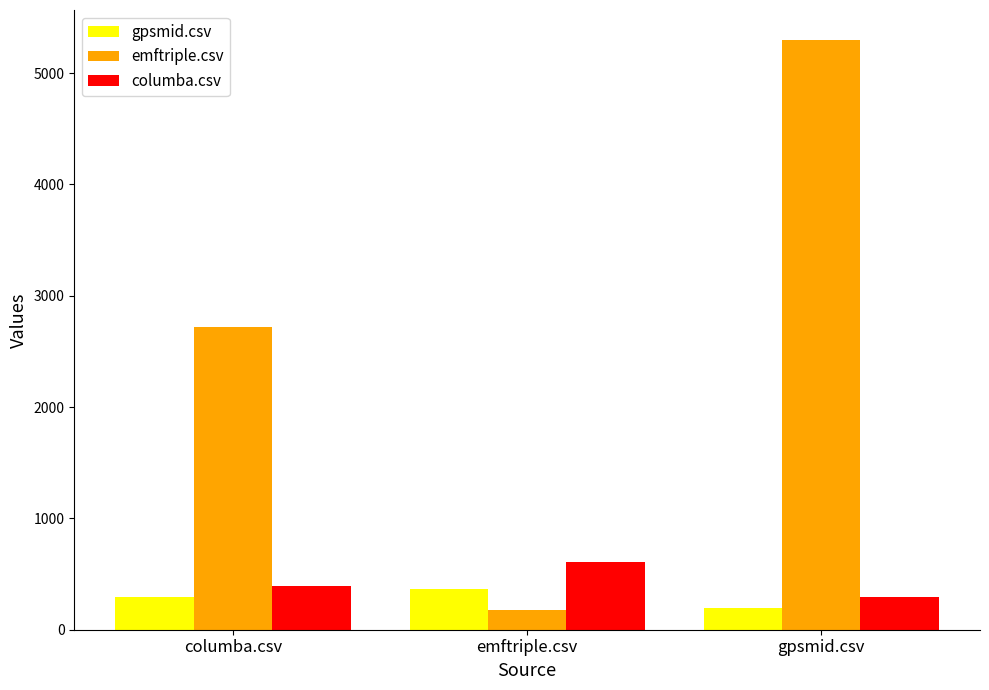

What is the label of the 3rd bar from the right?

columba.csv